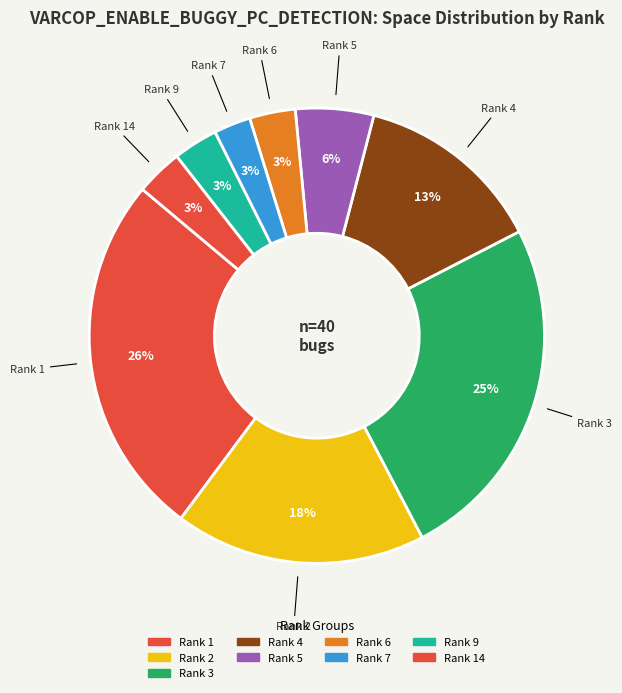

Count the number of slices in the pie.

9